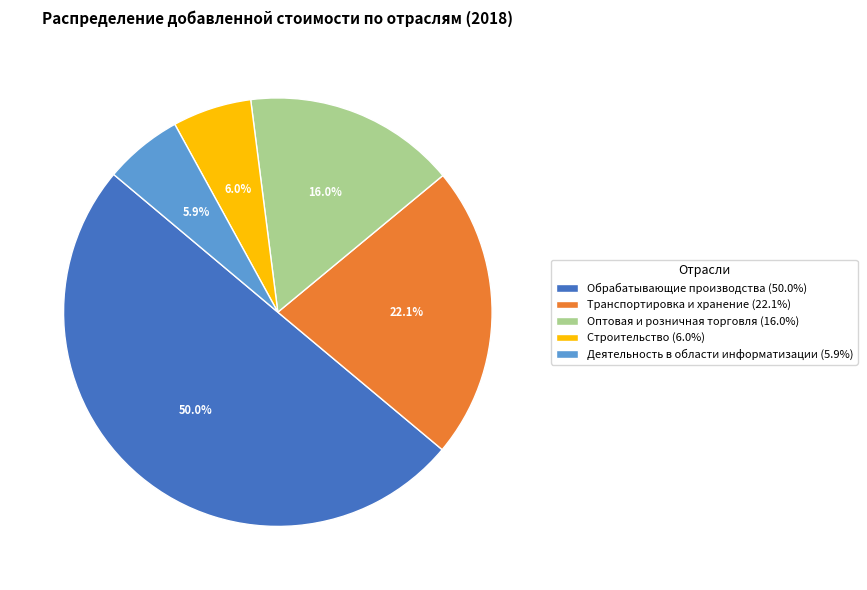

To the nearest percent, what percentage of the pie is Деятельность в области информатизации?

6%